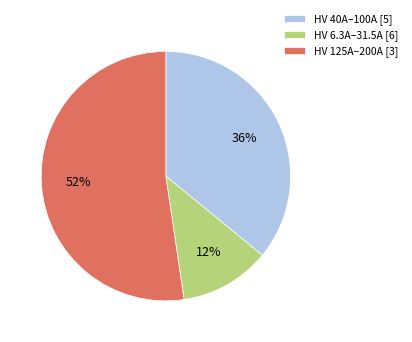

Rank the categories by value from lowest to highest.

HV 6.3A–31.5A [6], HV 40A–100A [5], HV 125A–200A [3]